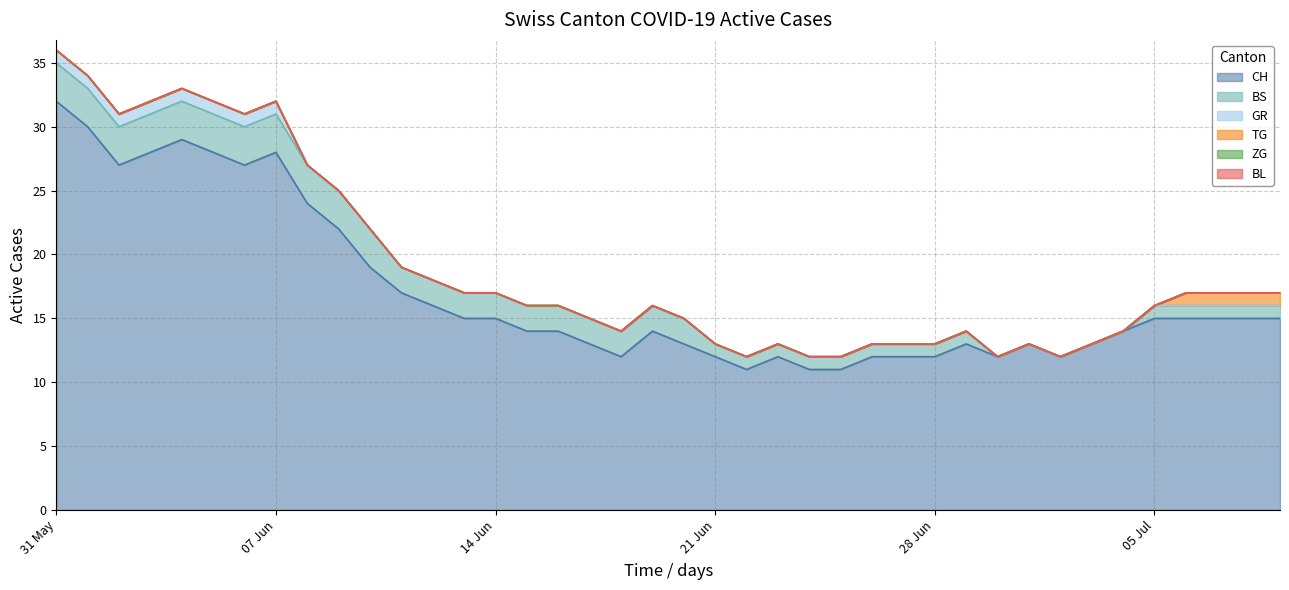

How many lines are shown in the chart?

6